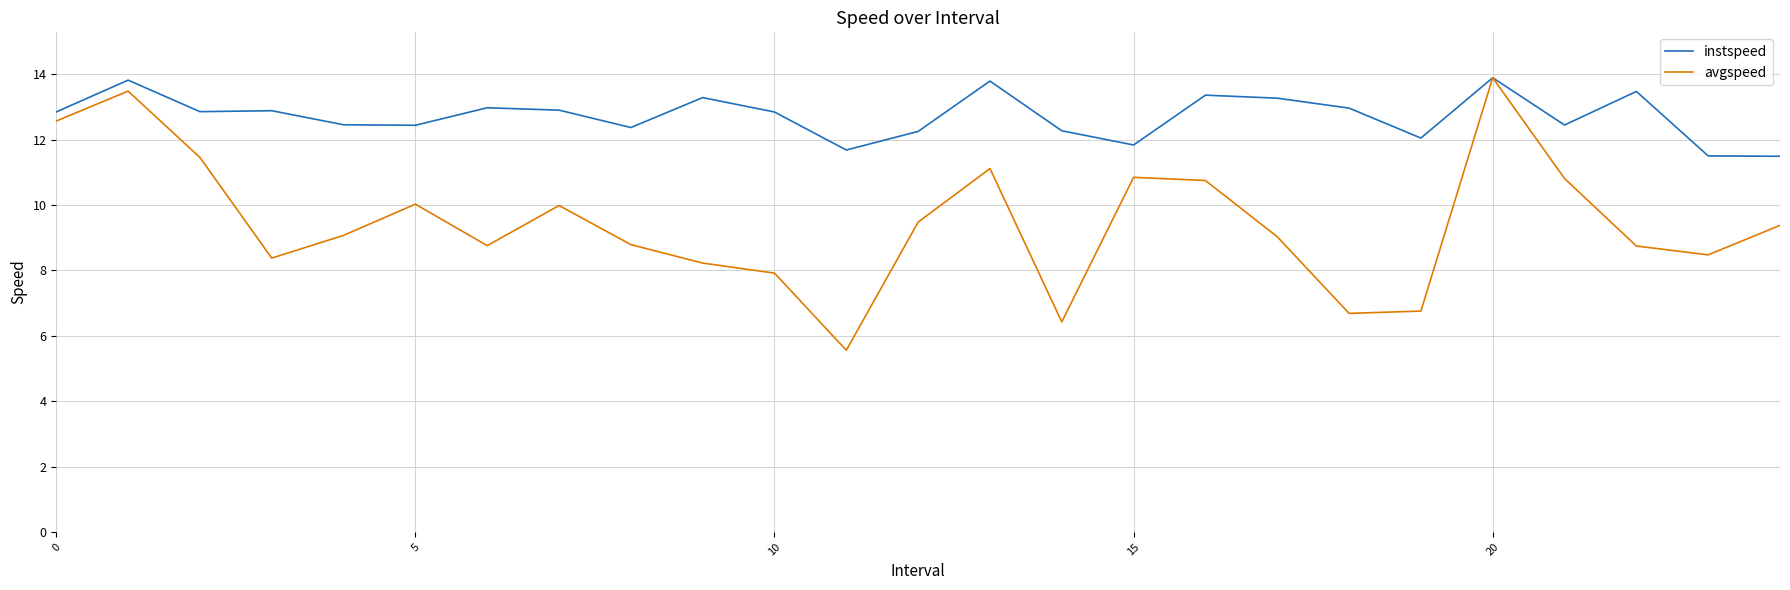

Rank the series by their average value, from highest to lowest.

instspeed, avgspeed